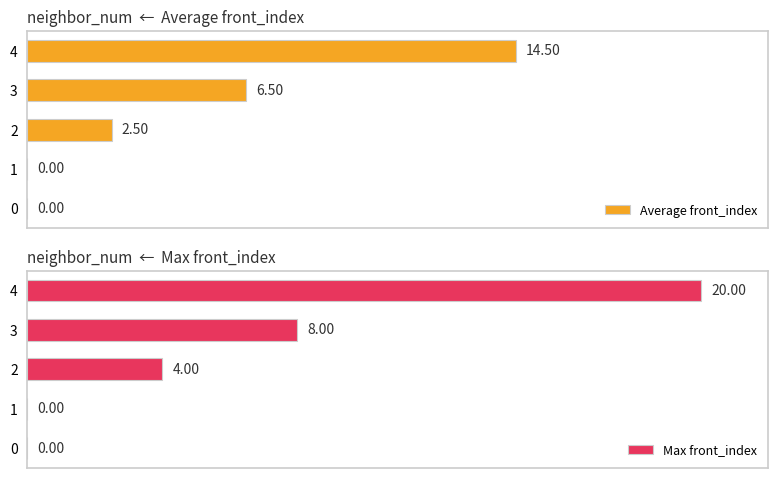

At which label does Max front_index first exceed 4?

3